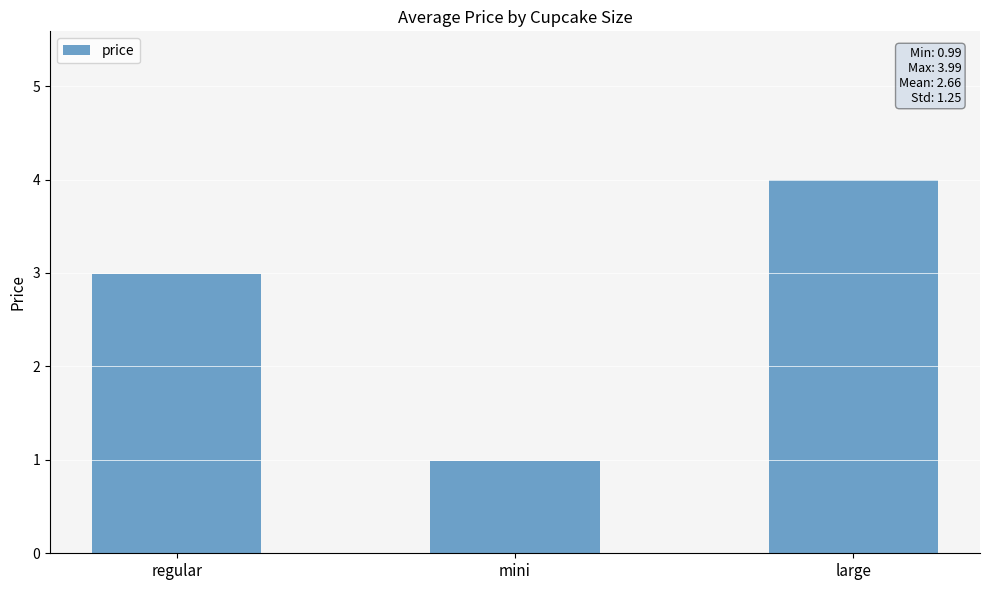

List the labels in order of value, largest first.

large, regular, mini